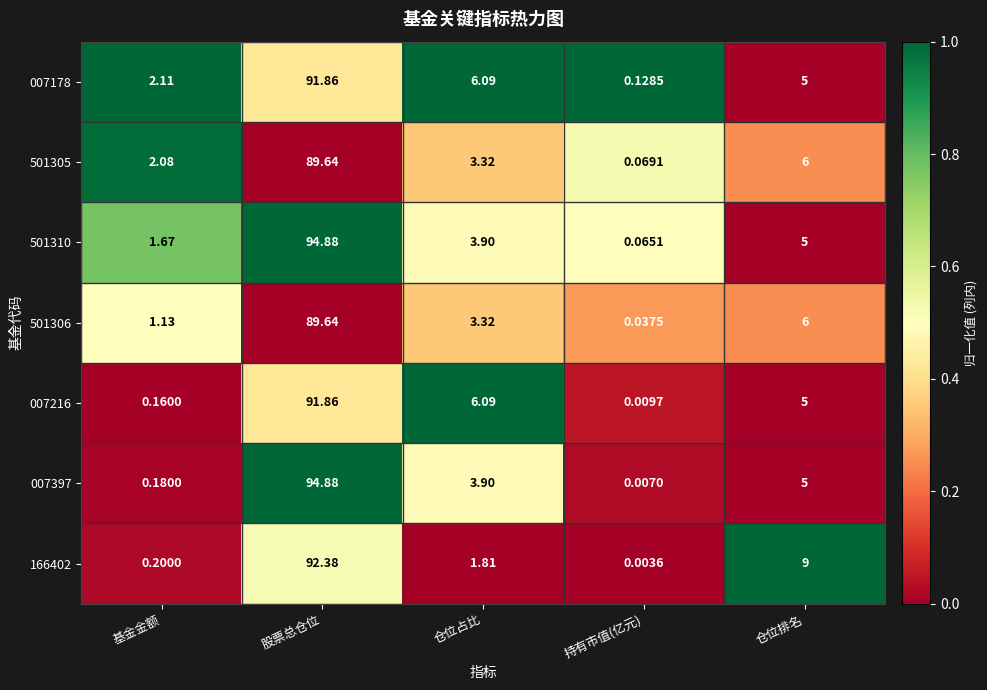

List the labels in order of 007216 value, largest first.

股票总仓位, 仓位占比, 仓位排名, 基金金额, 持有市值(亿元)